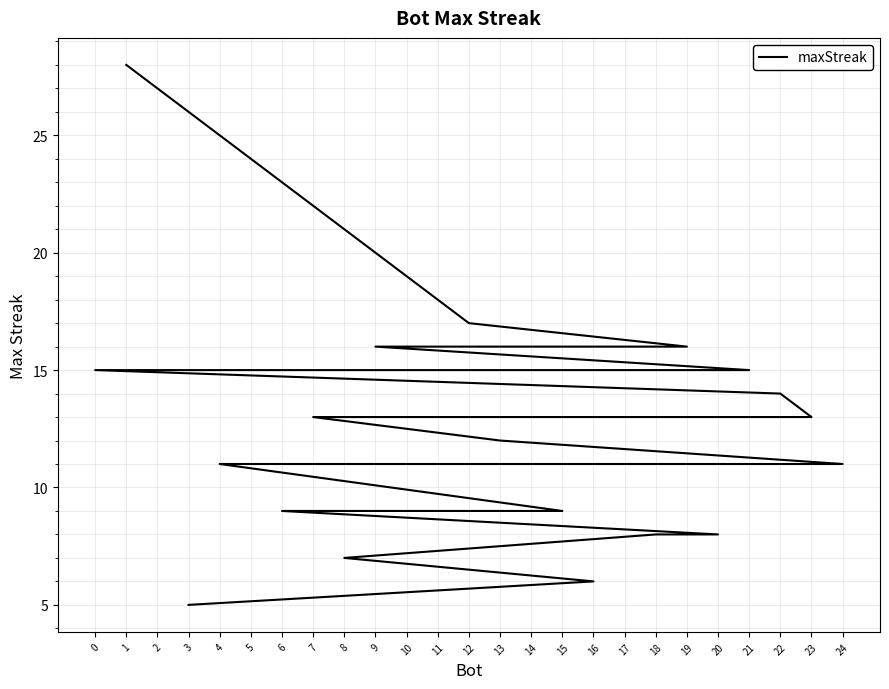

Rank the categories by value from lowest to highest.

3, 16, 8, 20, 18, 15, 14, 10, 6, 24, 5, 4, 13, 23, 7, 22, 21, 11, 2, 0, 19, 17, 9, 12, 1